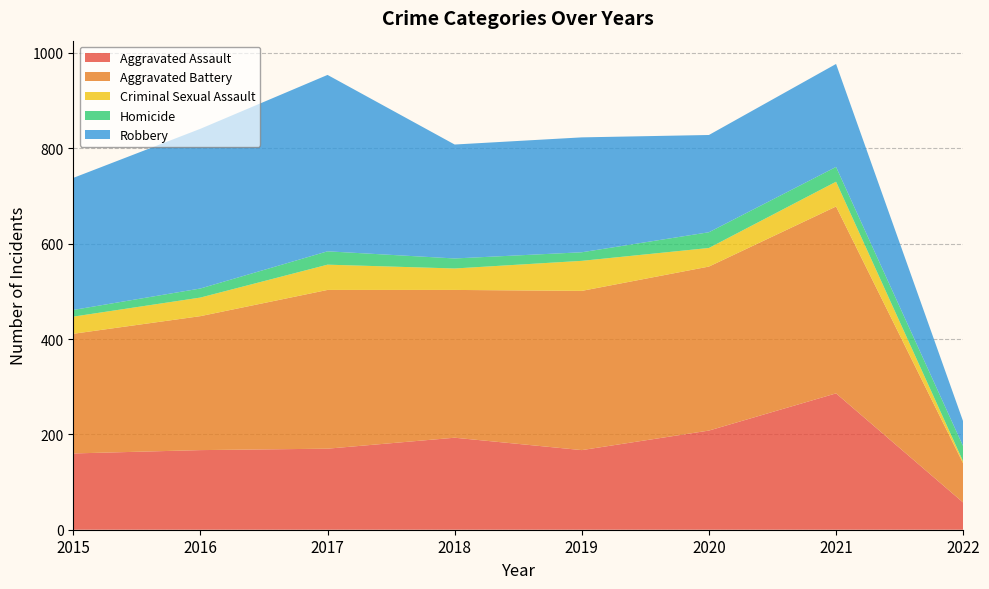

Reading left to right, extract all data points from this chart.

Aggravated Assault: 2015=160	2016=167	2017=170	2018=193	2019=167	2020=208	2021=286	2022=57
Aggravated Battery: 2015=251	2016=281	2017=333	2018=310	2019=334	2020=344	2021=392	2022=82
Criminal Sexual Assault: 2015=36	2016=39	2017=53	2018=45	2019=63	2020=39	2021=52	2022=4
Homicide: 2015=14	2016=19	2017=28	2018=21	2019=18	2020=33	2021=31	2022=32
Robbery: 2015=277	2016=335	2017=370	2018=239	2019=241	2020=204	2021=216	2022=52